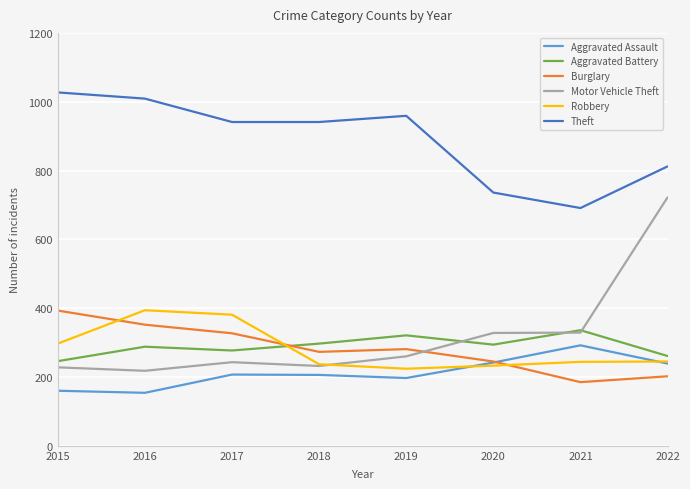

How many intersections are there between Motor Vehicle Theft and Burglary?

1